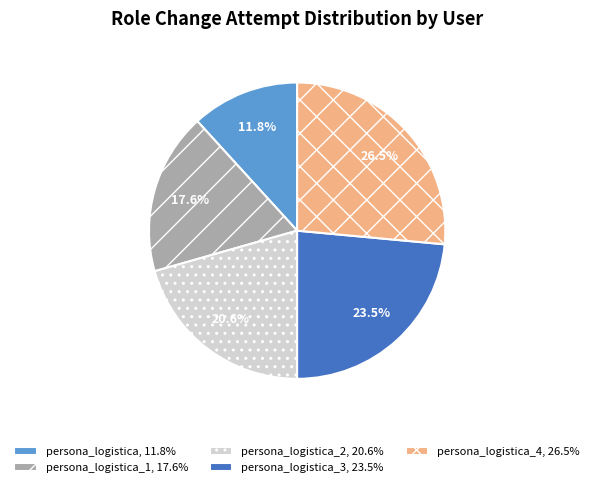

Rank the categories by value from highest to lowest.

persona_logistica_4, 26.5%, persona_logistica_3, 23.5%, persona_logistica_2, 20.6%, persona_logistica_1, 17.6%, persona_logistica, 11.8%